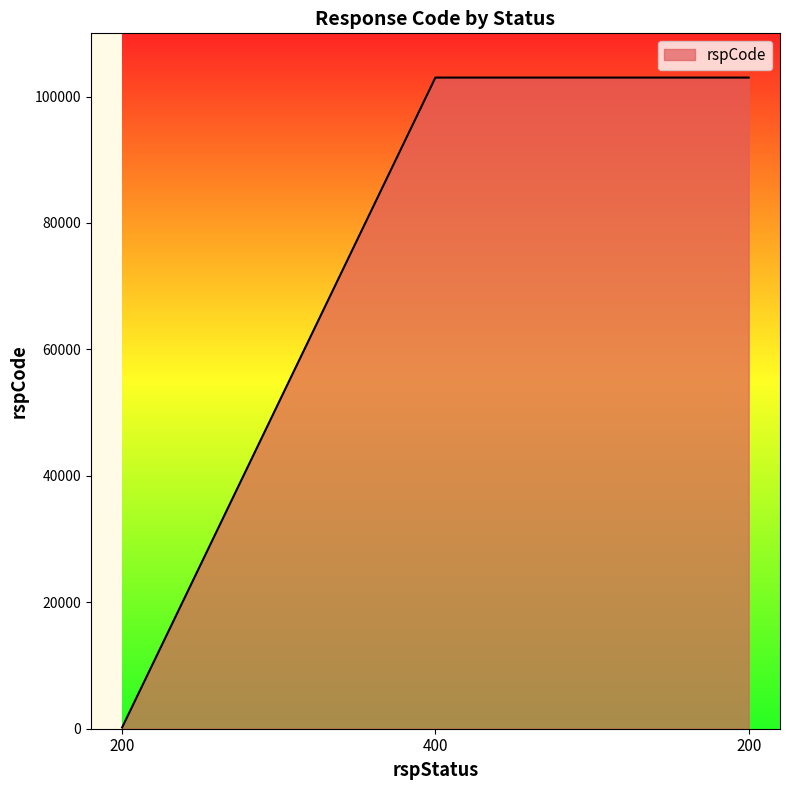

True or false: the data shows 103000 at 400.

True